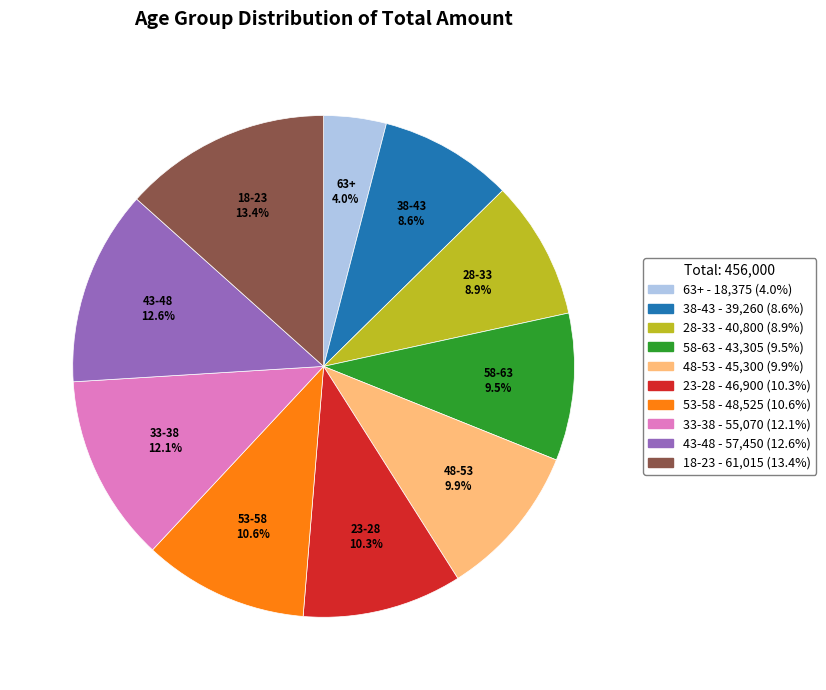

Do 63+ and 58-63 together represent more than half of the pie?

No